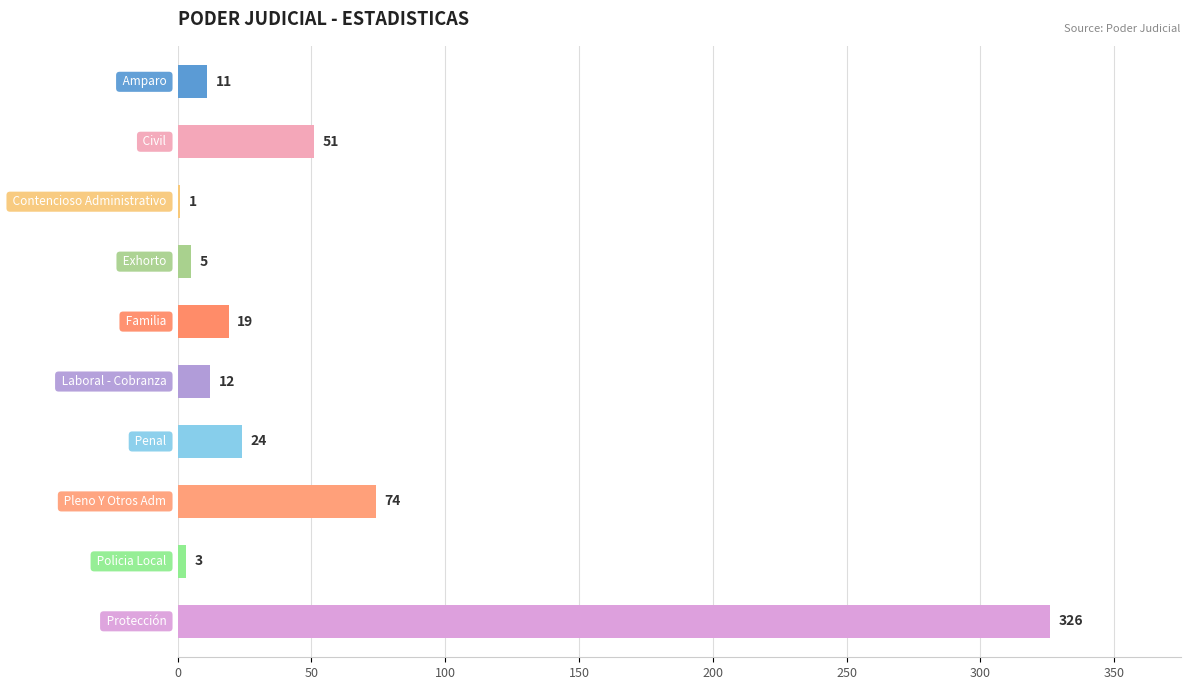

What is the maximum value shown in the chart?

326